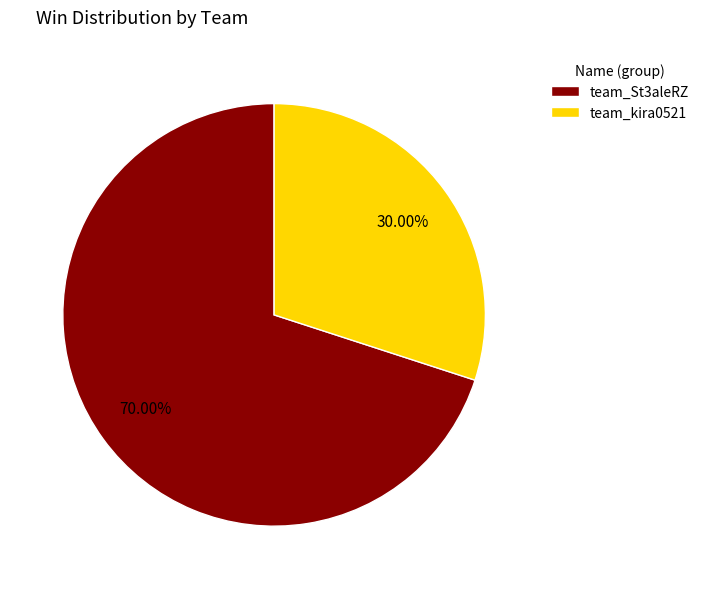

To the nearest percent, what is the difference between the largest and smallest slice percentages?

40%